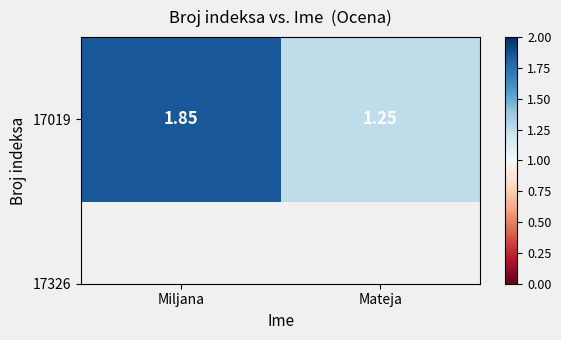

Rank the categories by value from lowest to highest.

Mateja, Miljana